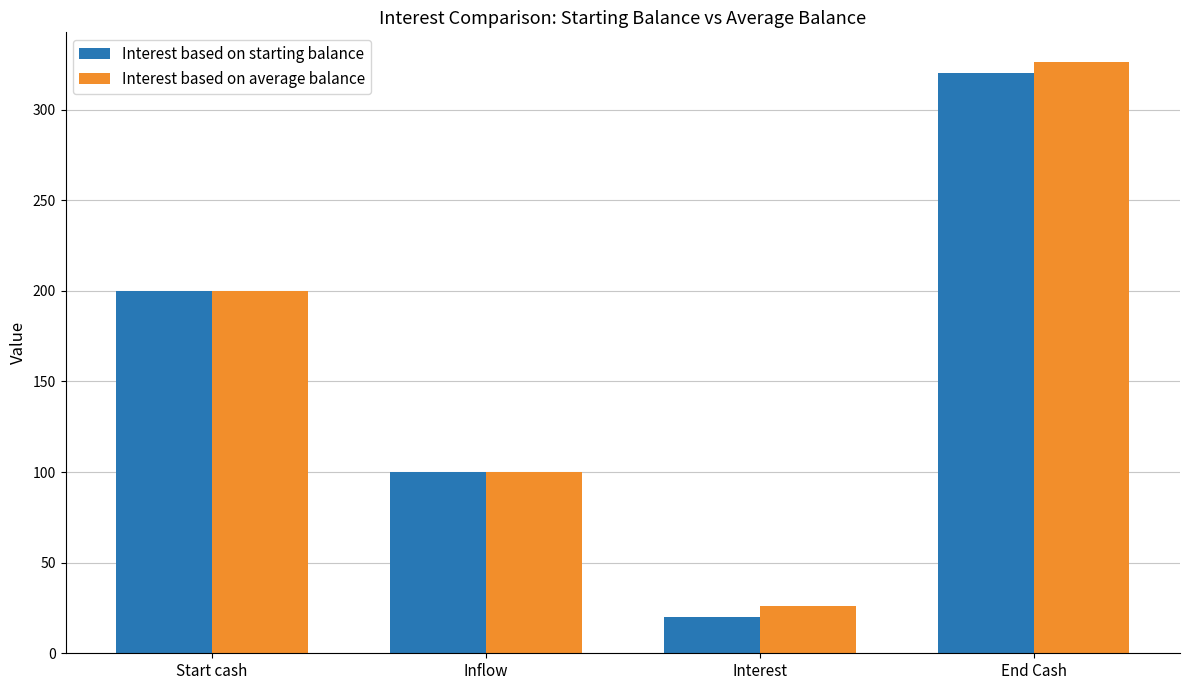

Between Inflow and Interest, which series saw the biggest shift?

Interest based on starting balance